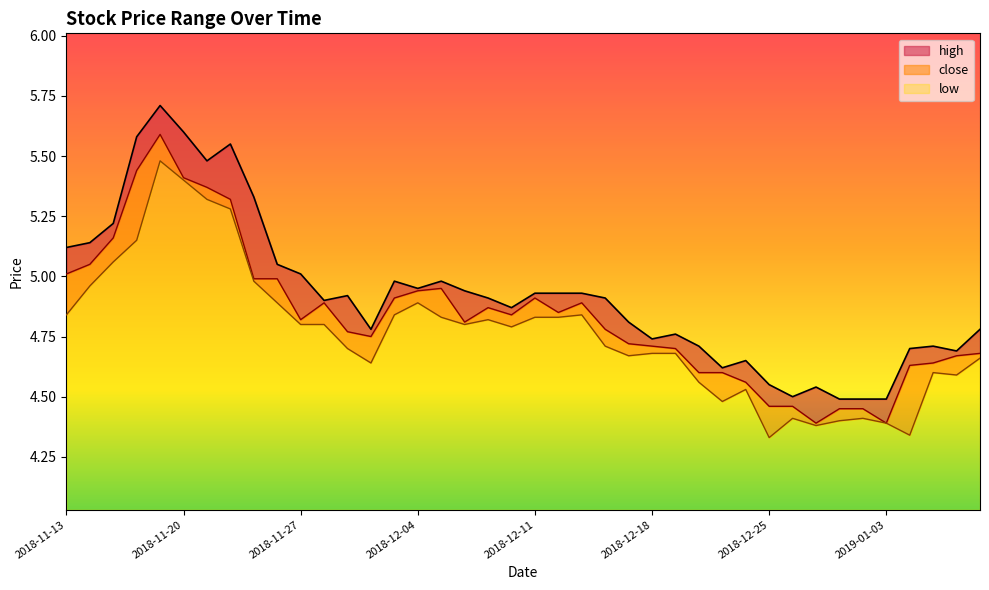

What position from the right is 2018-12-21?

12